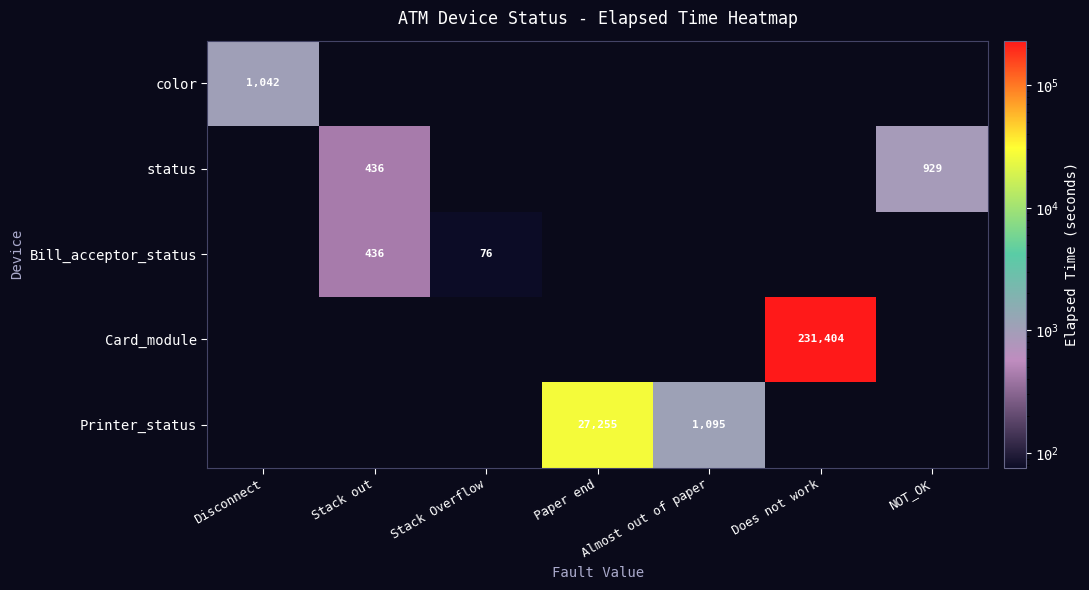

The status series shows 391 at NOT_OK. True or false?

False